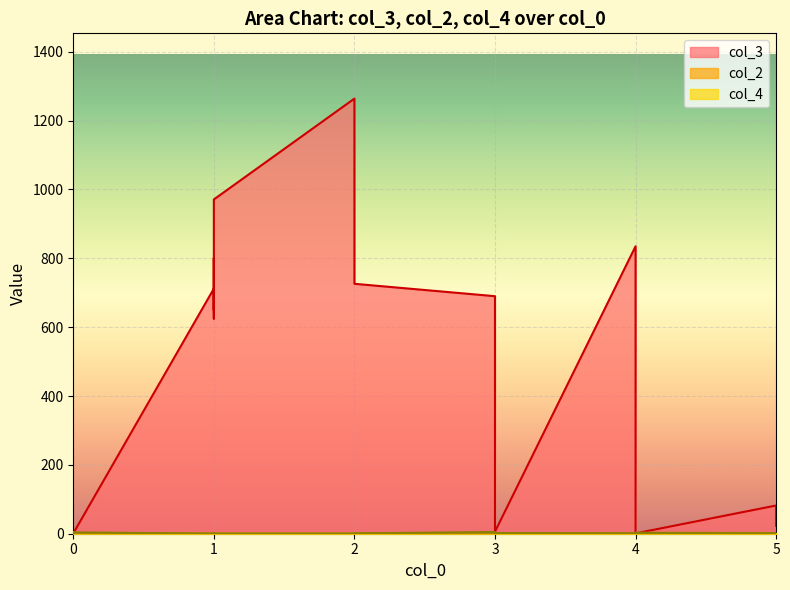

In col_3, how many points are lower than both neighbors (excluding endpoints)?

4